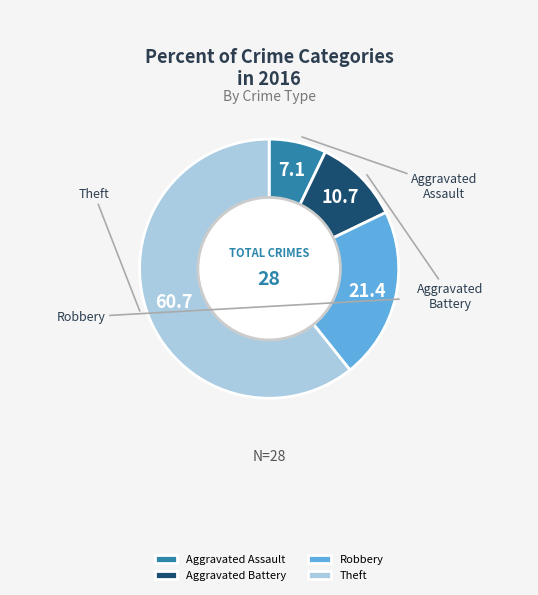

Is the sum of Theft and Aggravated Assault greater than half?

Yes